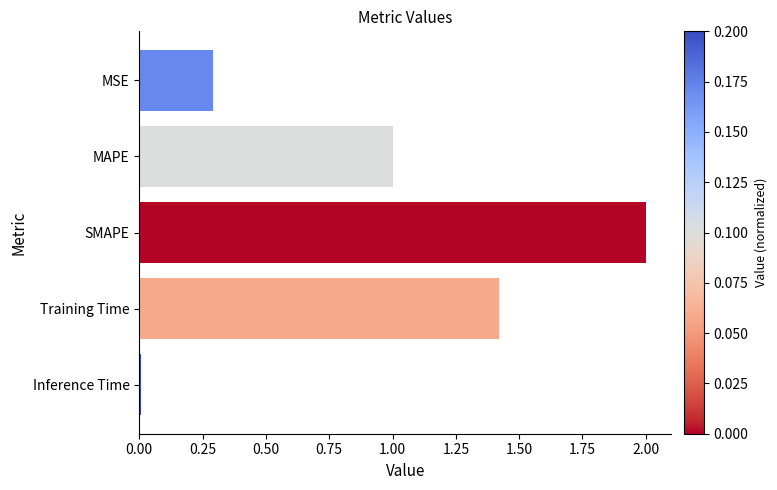

What is the label of the 4th bar from the top?

Training Time